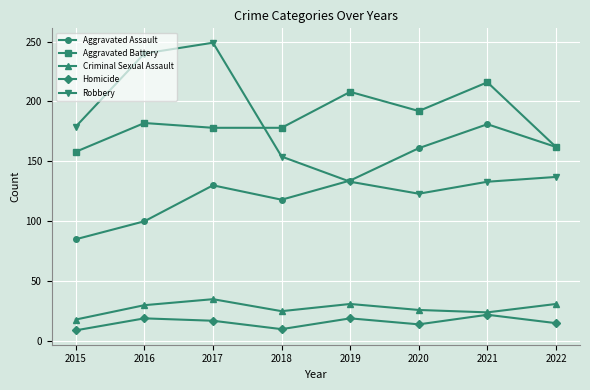

What is the difference between the maximum and minimum values in the Homicide series?

13